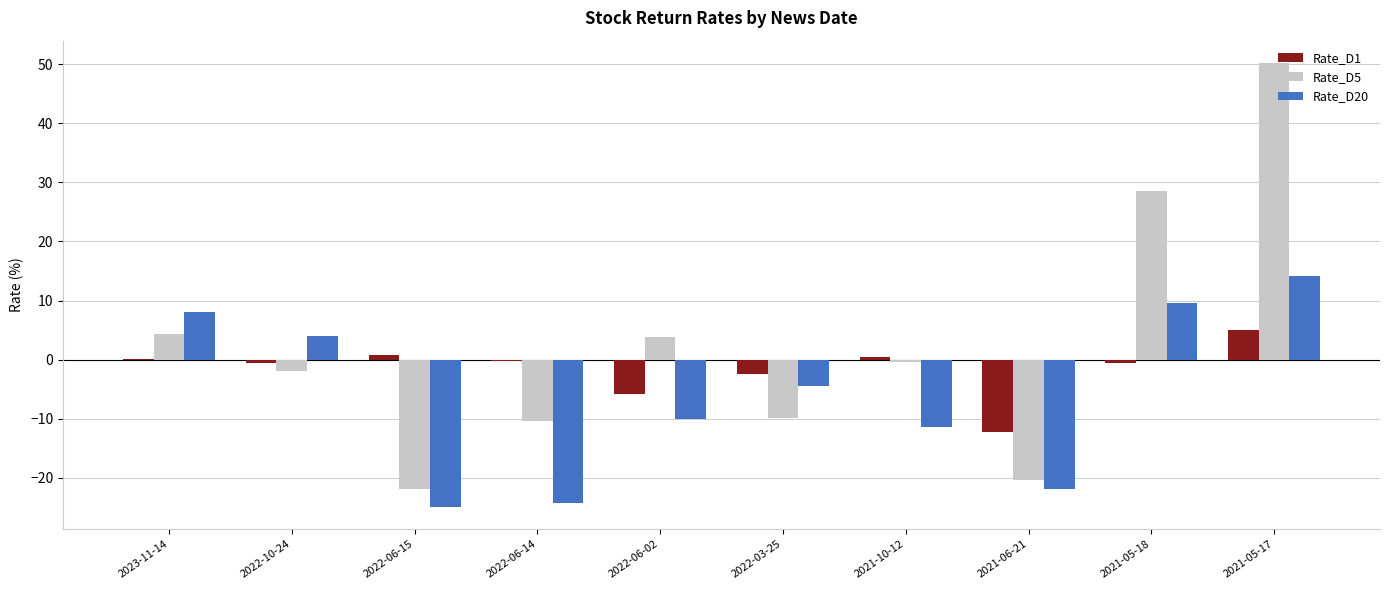

How many values in Rate_D20 are above zero?

4